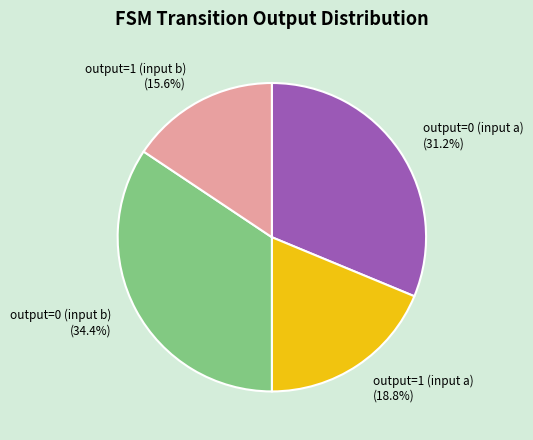

How many slices are in this pie chart?

4